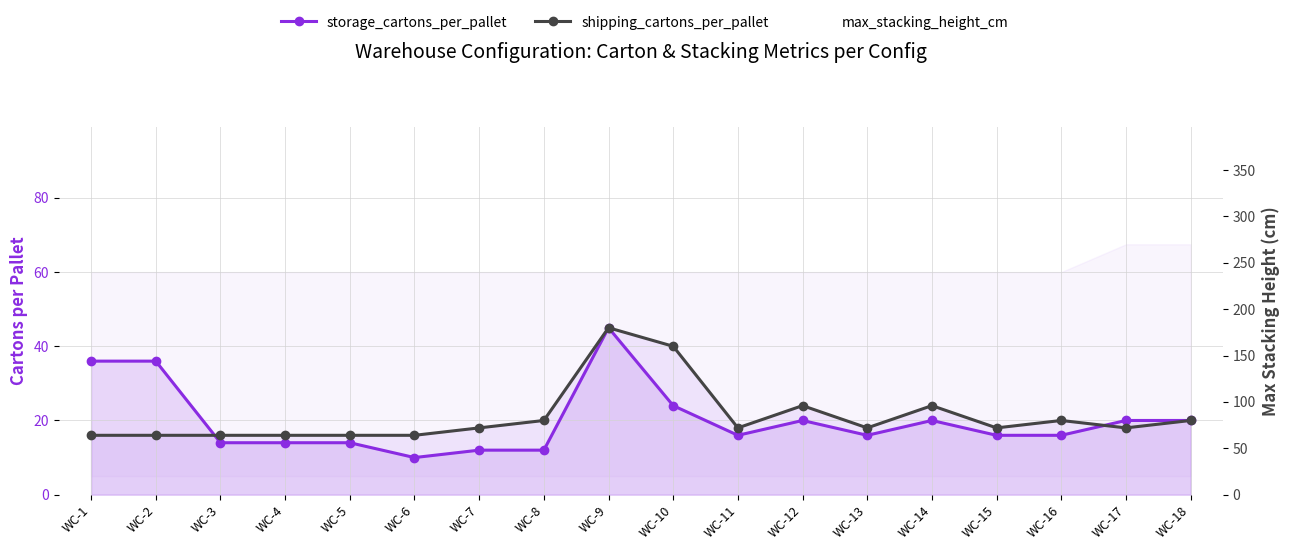

Which has a higher value, WC-3 or WC-2?

WC-2